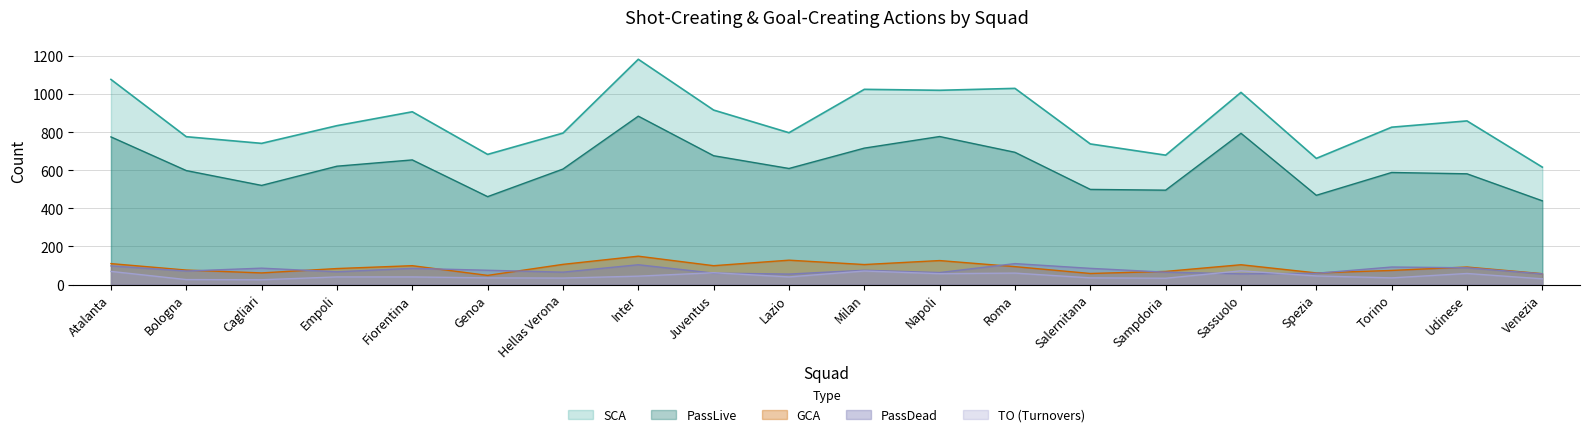

What are all the series names shown in the legend?

SCA, PassLive, GCA, PassDead, TO (Turnovers)